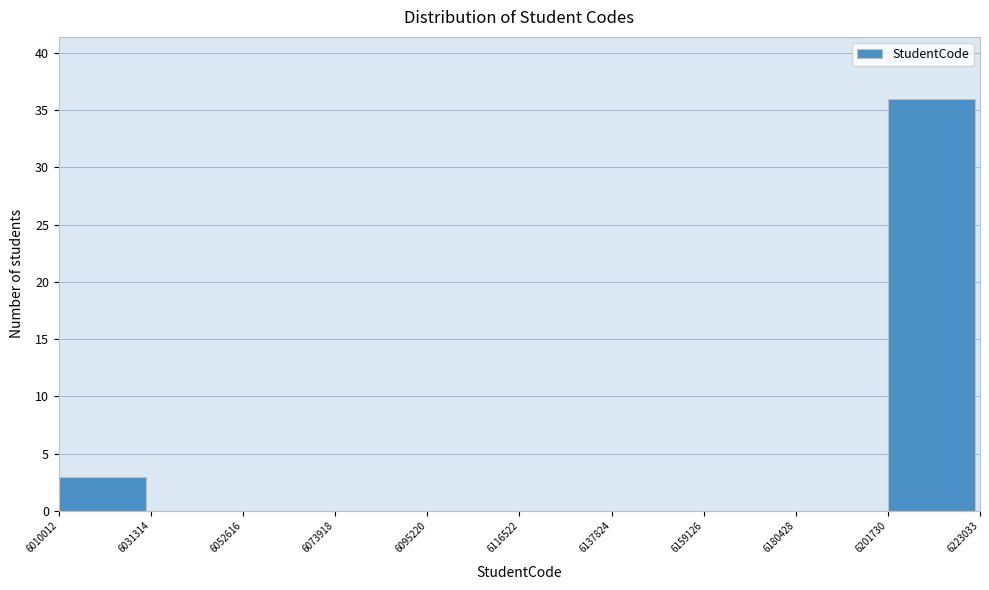

How tall is the bar that spans 6010012 to 6031314 on the x-axis? The values are not printed on the chart, so give them approximately, as read against the axis.

3